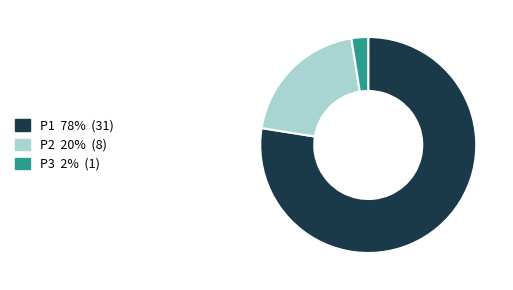

Which slice is the largest?

P1